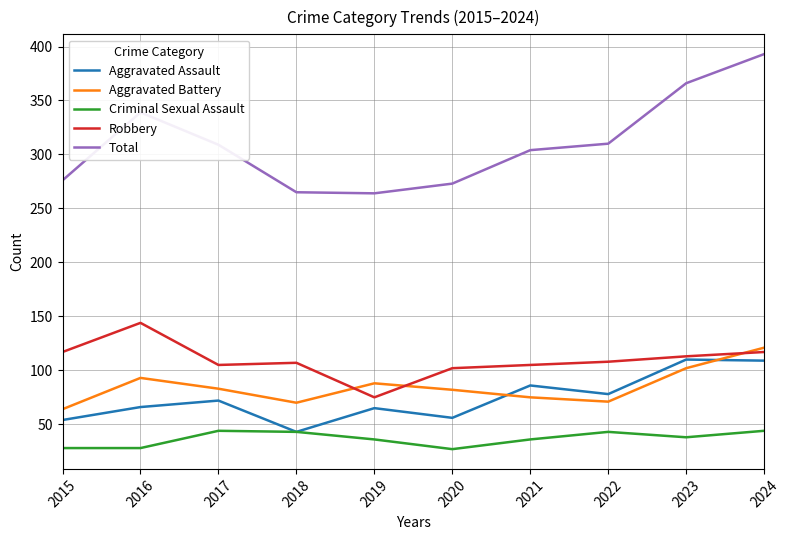

Is it true that Total equals 339 at 2016?

True